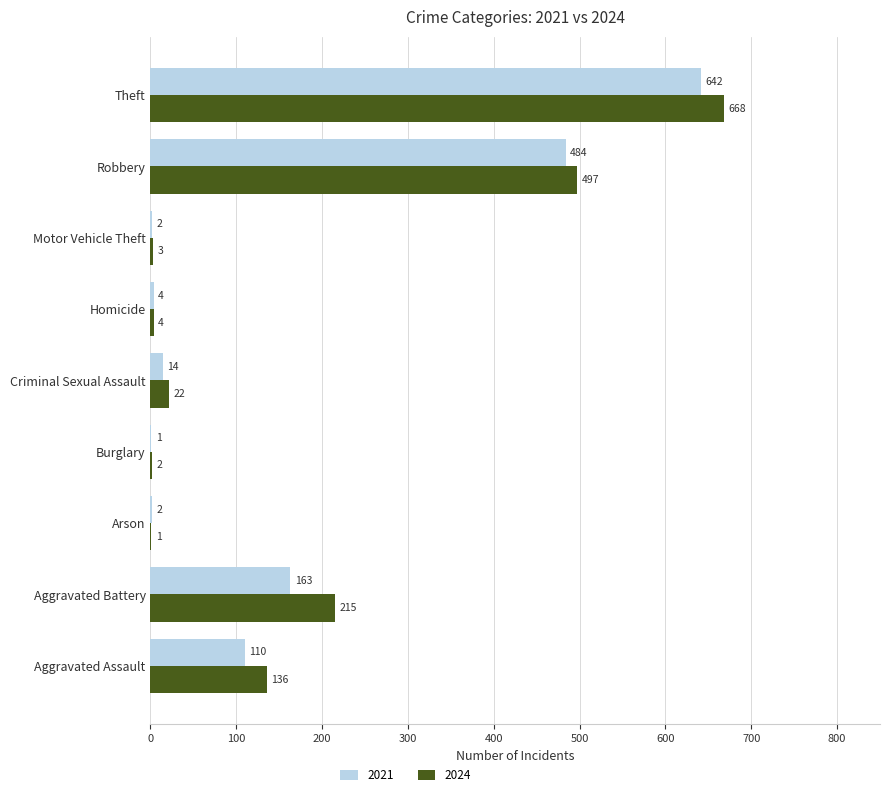

Which series has the largest total across all categories?

2024